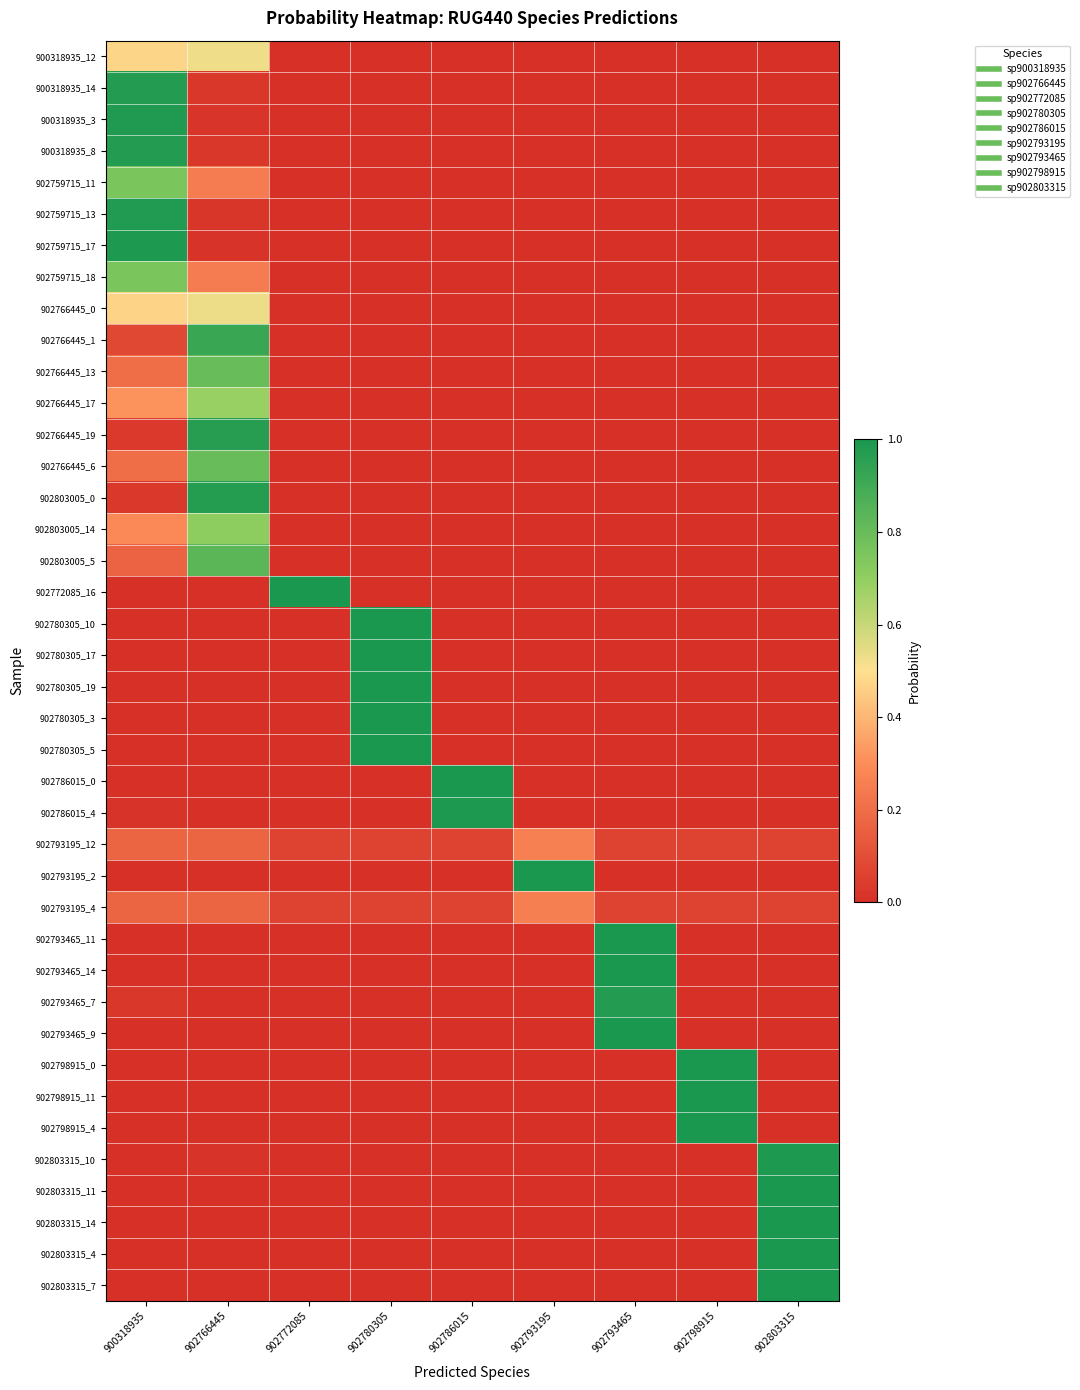

What is the total value across all series at 902798915?

3.1